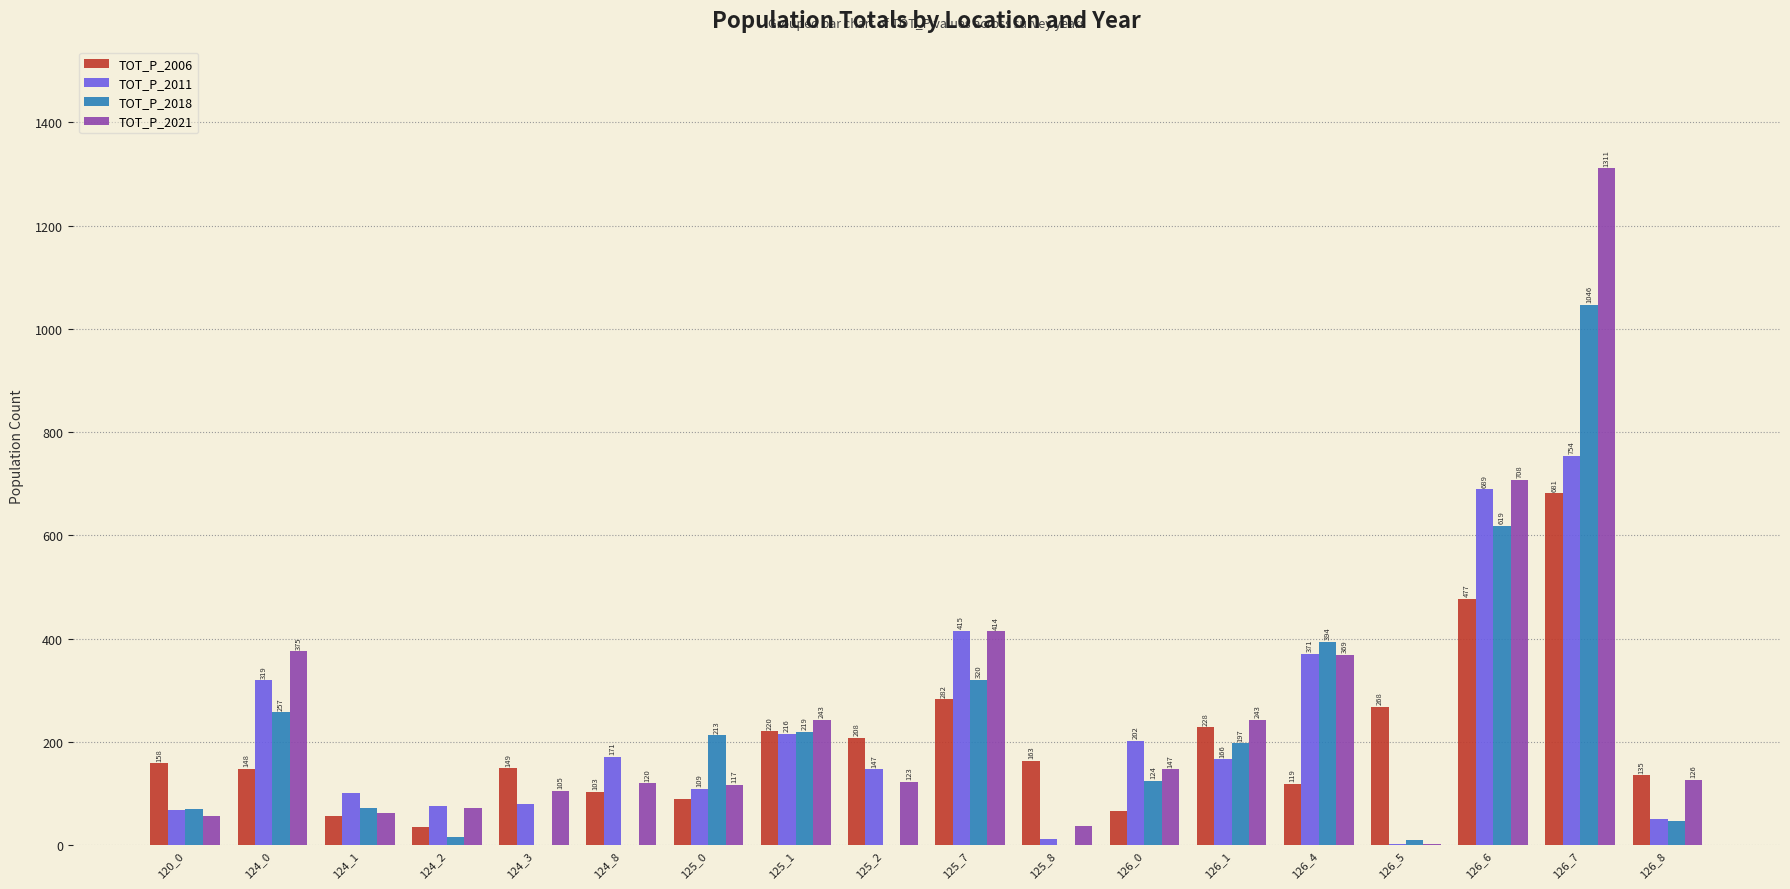

True or false: TOT_P_2018 has a value of 0 at 125_2.

True